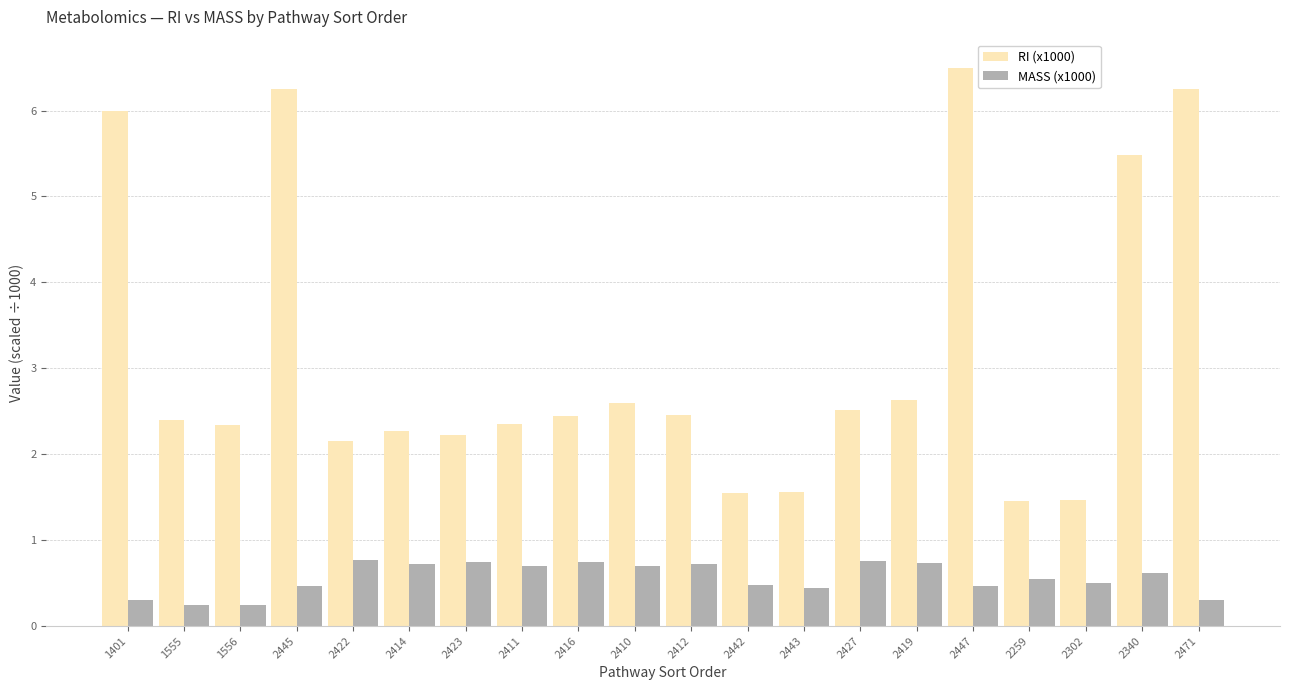

Rank the series by their average value, from lowest to highest.

MASS (x1000), RI (x1000)